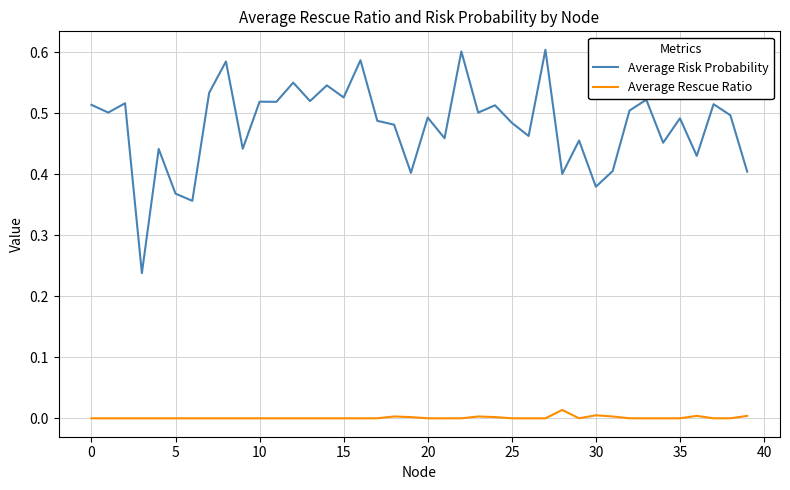

Count the Average Risk Probability values in the range 0 to 1.

40